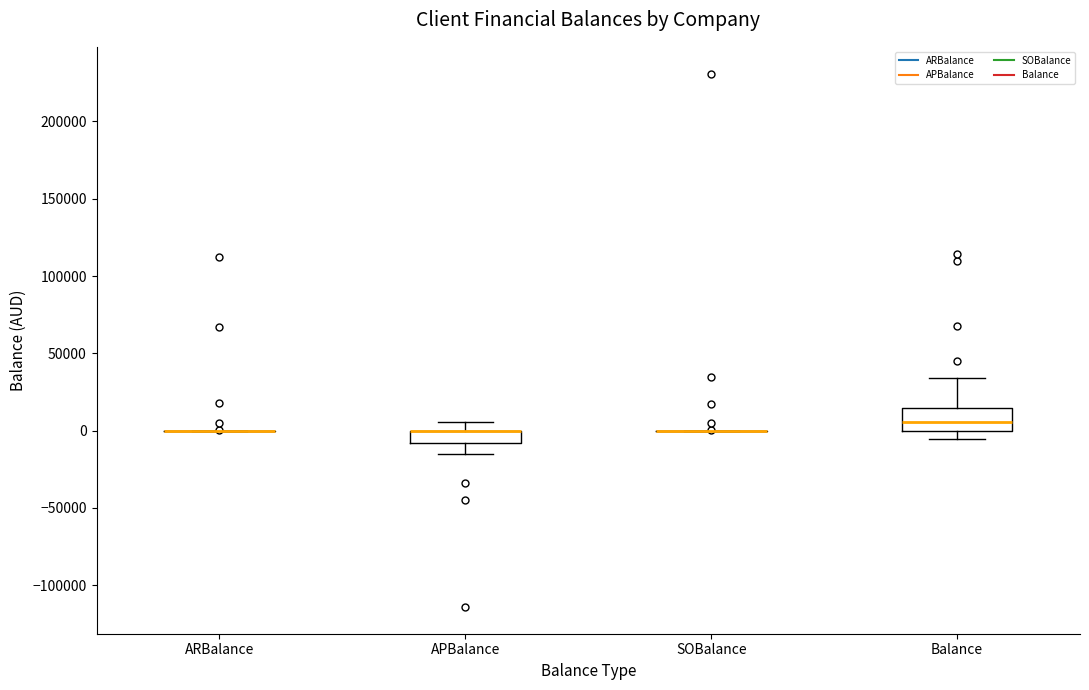

Where is the upper edge of the box for APBalance on the y-axis? The values are not printed on the chart, so give them approximately, as read against the axis.

0